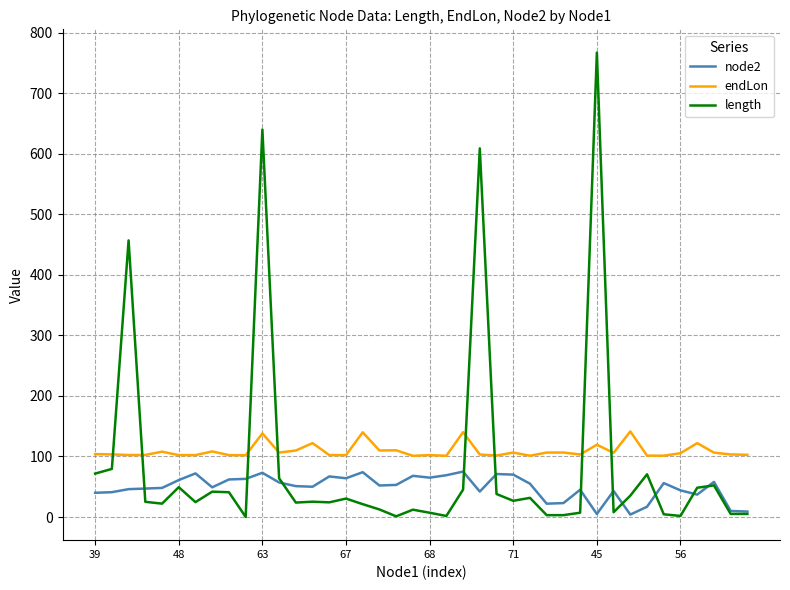

Which series has the largest total across all categories?

endLon